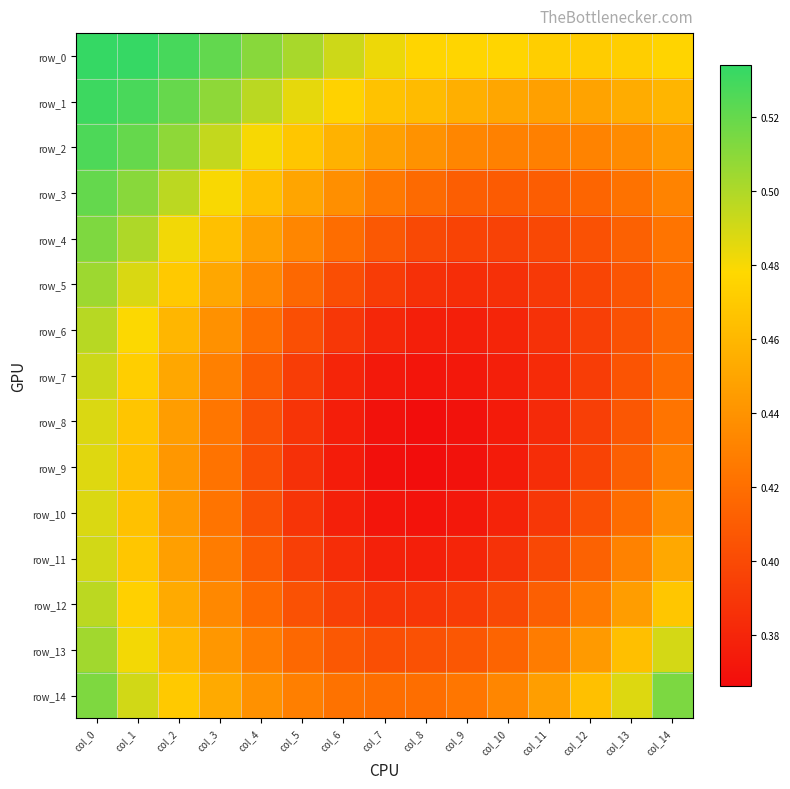

What is the greatest value displayed?

0.5